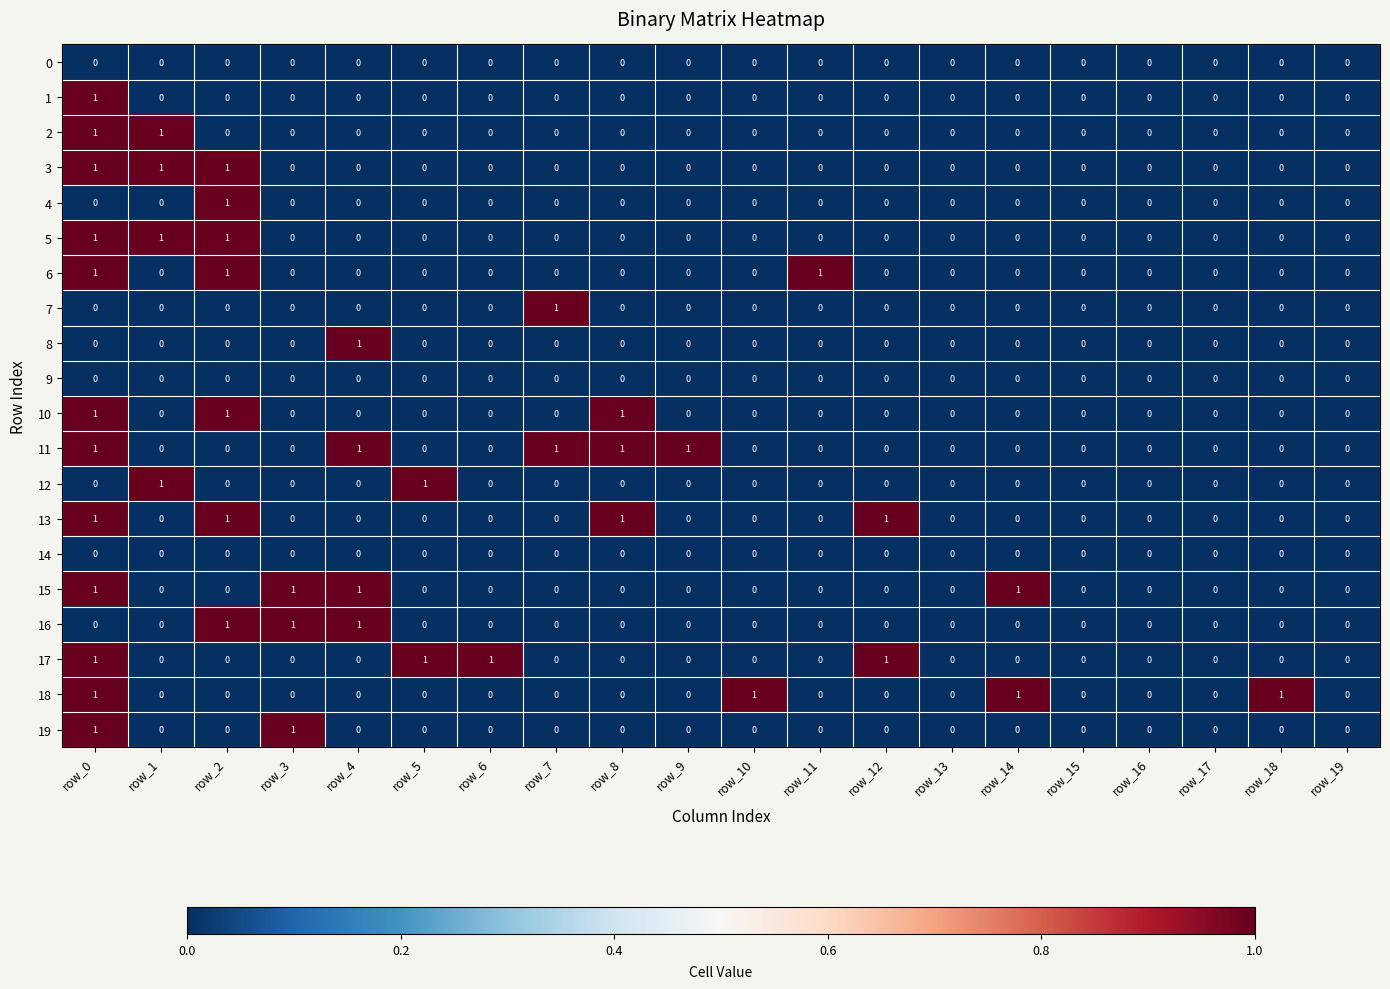

What is the greatest value displayed?

1